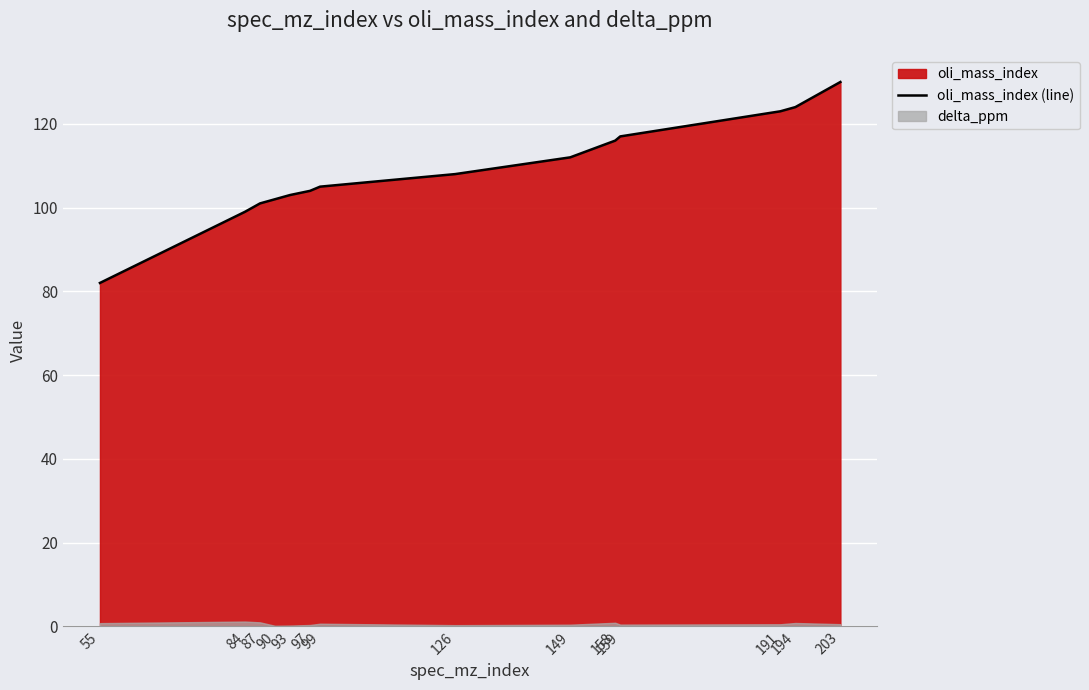

What is the maximum value shown in the chart?

130